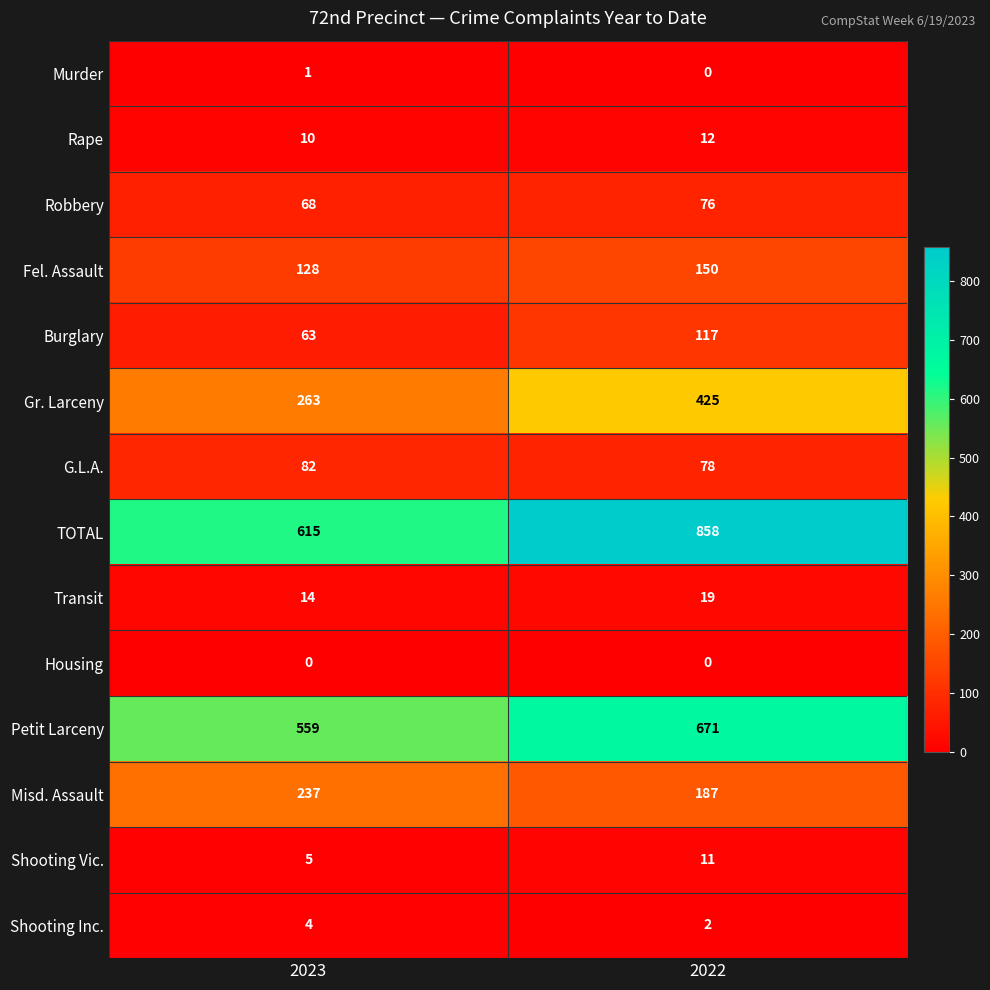

How many distinct data groups are displayed?

14